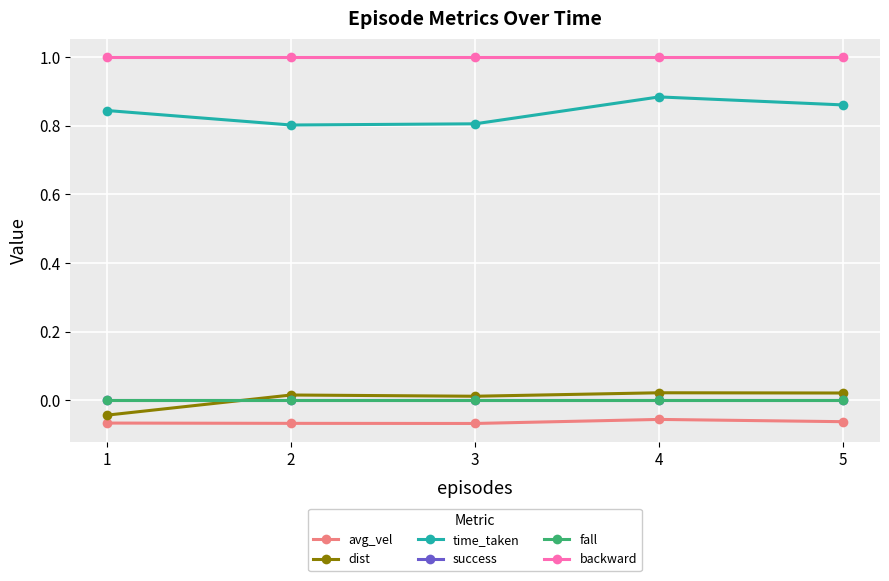

Is this an area chart (filled region under the line)?

No